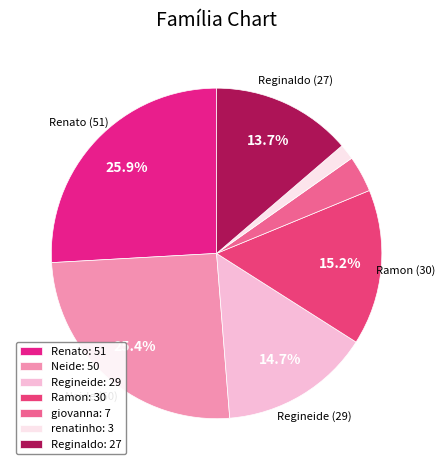

Count the number of slices in the pie.

7